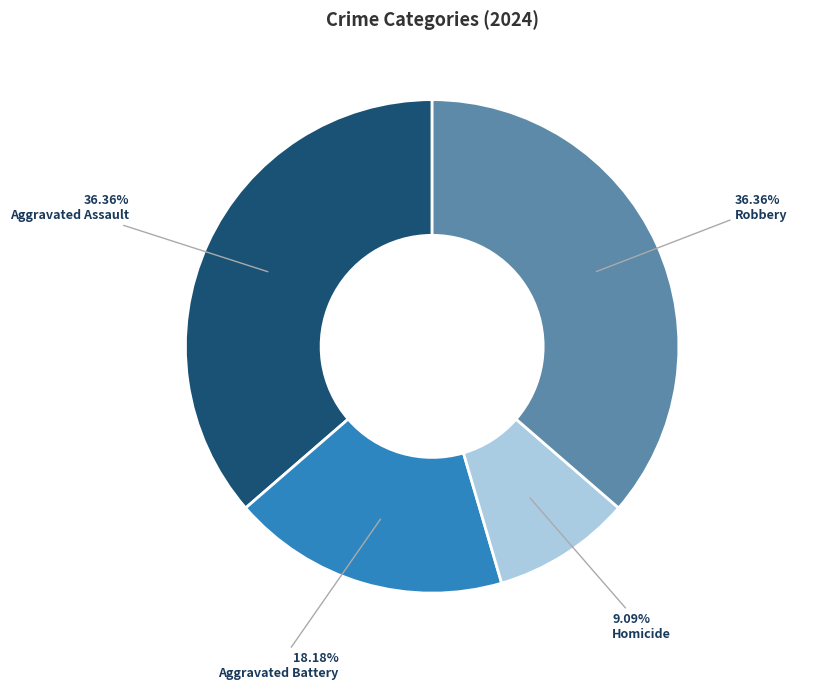

How many segments does this pie chart have?

4